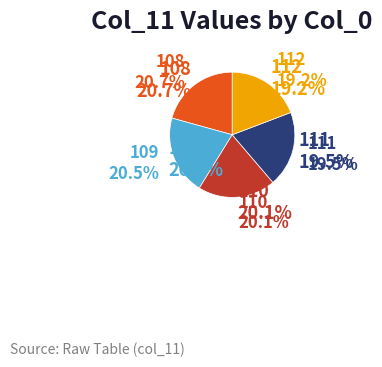

What percentage is the 109 slice, to the nearest percent?

20%